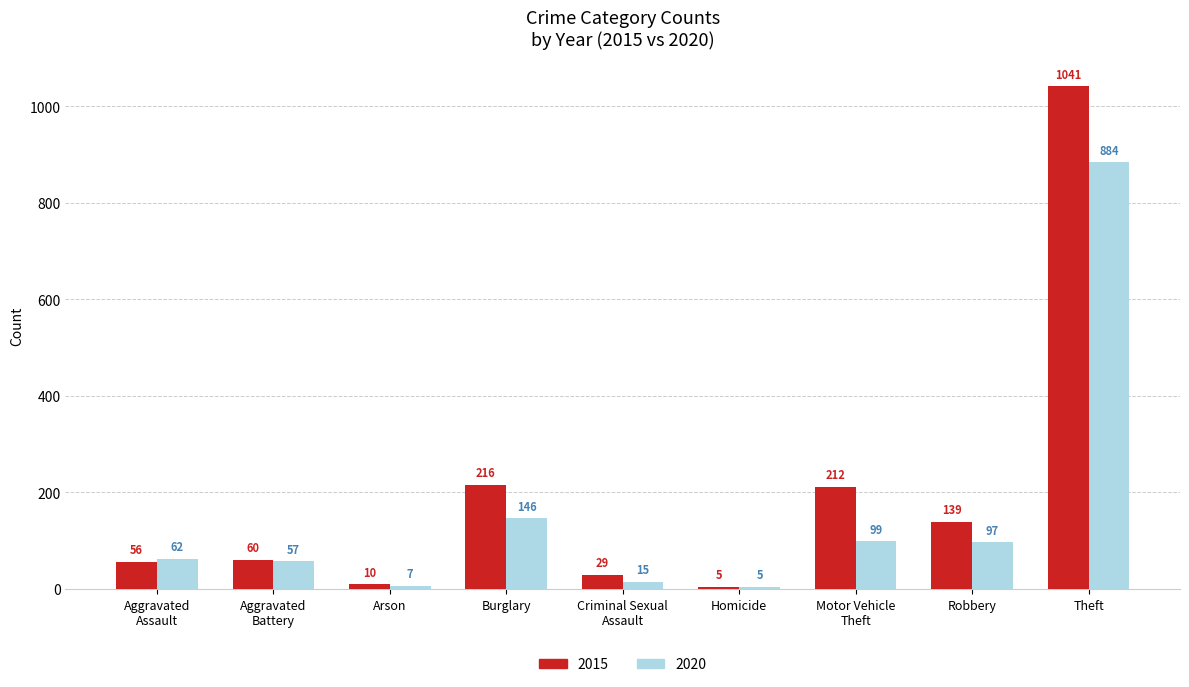

What is the spread (max minus min) of values at Aggravated
Assault?

6